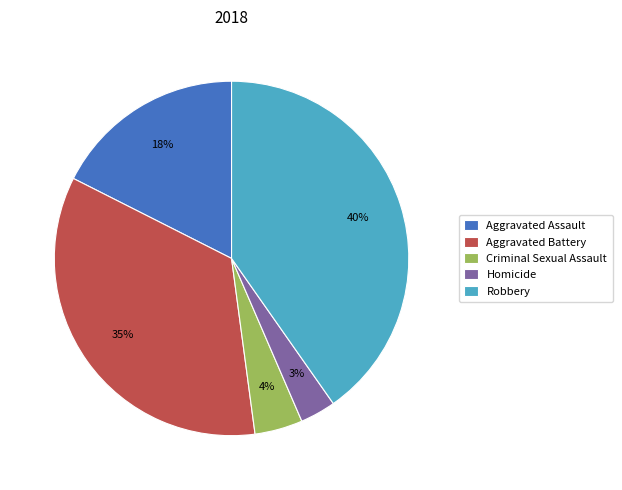

Is there any slice that represents more than half of the pie?

No